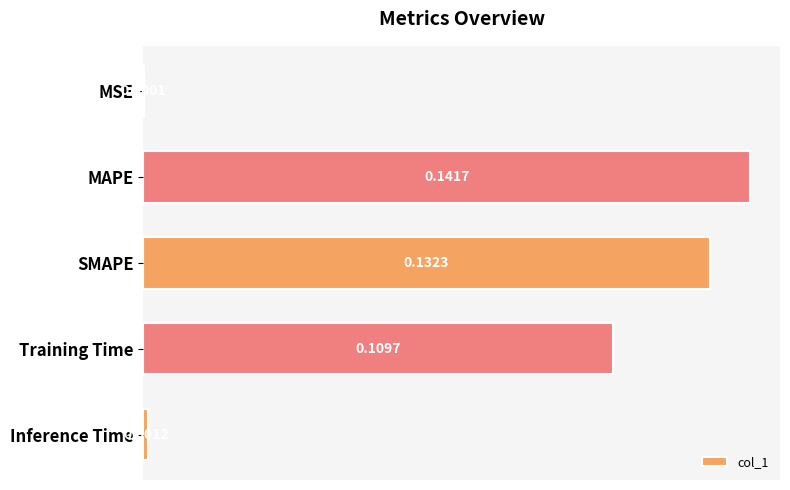

What is the sum of all values?

0.4